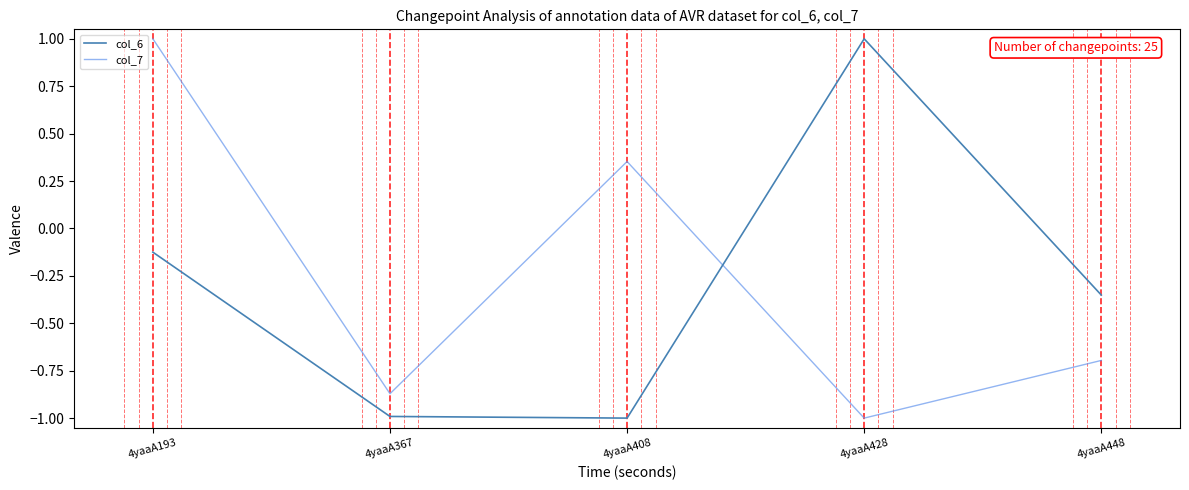

Between 4yaaA408 and 4yaaA428, which series saw the biggest shift?

col_6